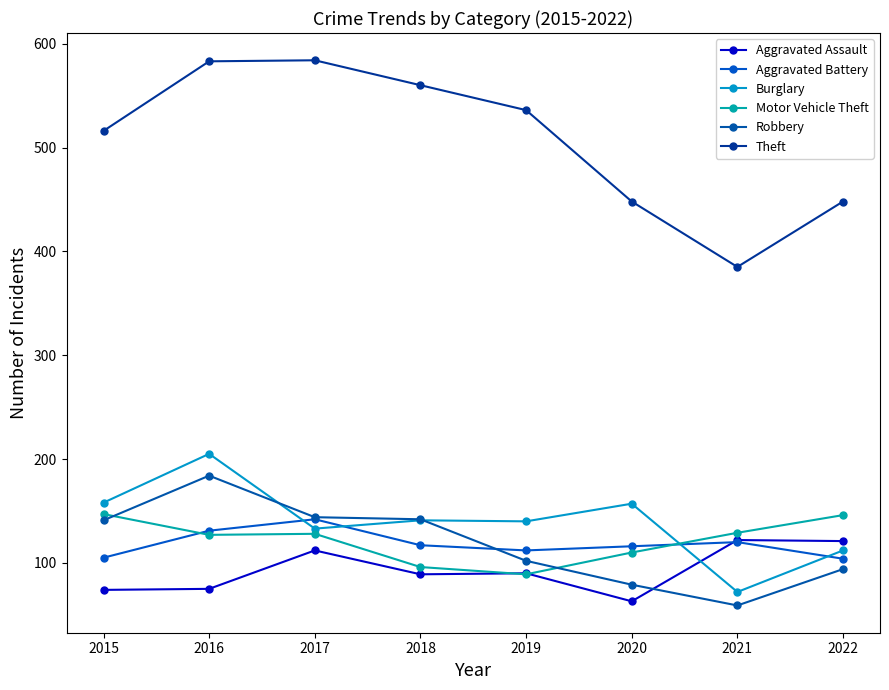

Which series has the largest total across all categories?

Theft